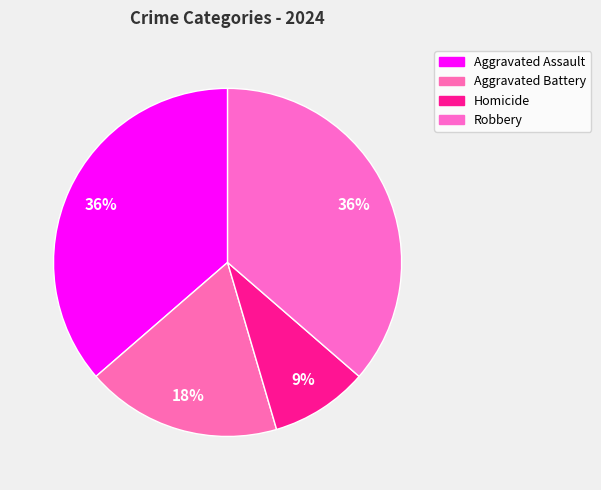

Which slice is the largest?

Aggravated Assault